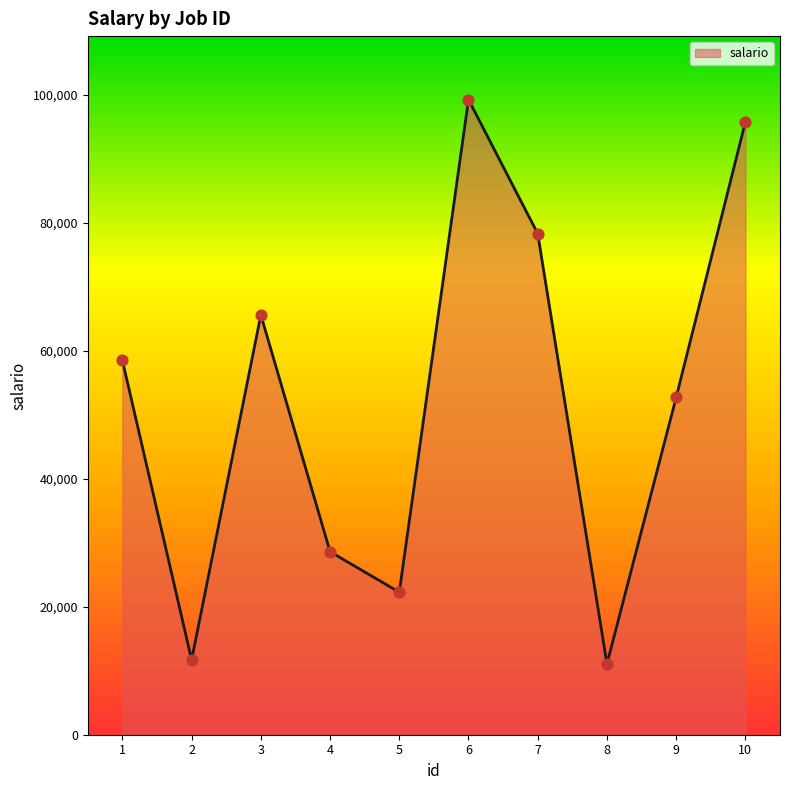

What is the change in value from 7 to 8?

-67231